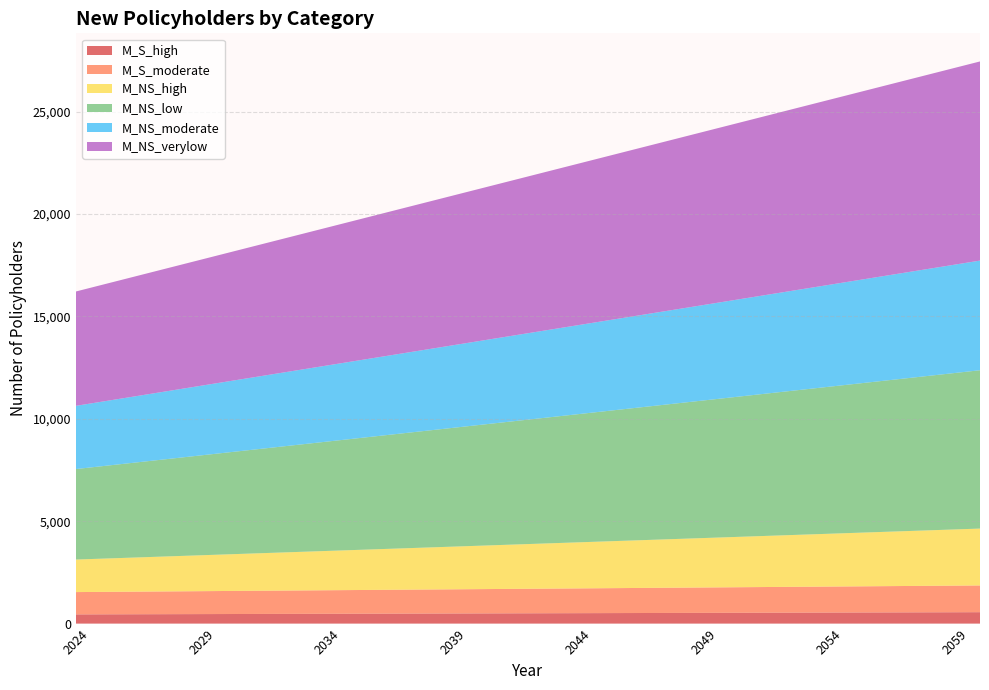

Reading right to left, list all the values displayed in this chart.

M_S_high: 557	554	551	548	545	542	539	536	533	530	527	524	521	518	515	512	509	506	503	500	497	494	491	488	485	482	479	476	473	470	467	464	461	458	455	452	449
M_S_moderate: 1305	1299	1293	1287	1281	1275	1269	1263	1257	1251	1245	1239	1233	1227	1221	1215	1209	1203	1197	1191	1185	1179	1173	1167	1161	1155	1149	1143	1137	1131	1125	1119	1113	1107	1101	1095	1089
M_NS_high: 2777	2744	2711	2678	2645	2612	2579	2546	2513	2480	2447	2414	2381	2348	2315	2282	2249	2216	2183	2150	2117	2084	2051	2018	1985	1952	1919	1886	1853	1820	1787	1754	1721	1688	1655	1622	1589
M_NS_low: 7731	7639	7547	7455	7363	7271	7179	7087	6995	6903	6811	6719	6627	6535	6443	6351	6259	6167	6075	5983	5891	5799	5707	5615	5523	5431	5339	5247	5155	5063	4971	4879	4787	4695	4603	4511	4419
M_NS_moderate: 5354	5291	5228	5165	5102	5039	4976	4913	4850	4787	4724	4661	4598	4535	4472	4409	4346	4283	4220	4157	4094	4031	3968	3905	3842	3779	3716	3653	3590	3527	3464	3401	3338	3275	3212	3149	3086
M_NS_verylow: 9723	9608	9493	9378	9263	9148	9033	8918	8803	8688	8573	8458	8343	8228	8113	7998	7883	7768	7653	7538	7423	7308	7193	7078	6963	6848	6733	6618	6503	6388	6273	6158	6043	5928	5813	5698	5583